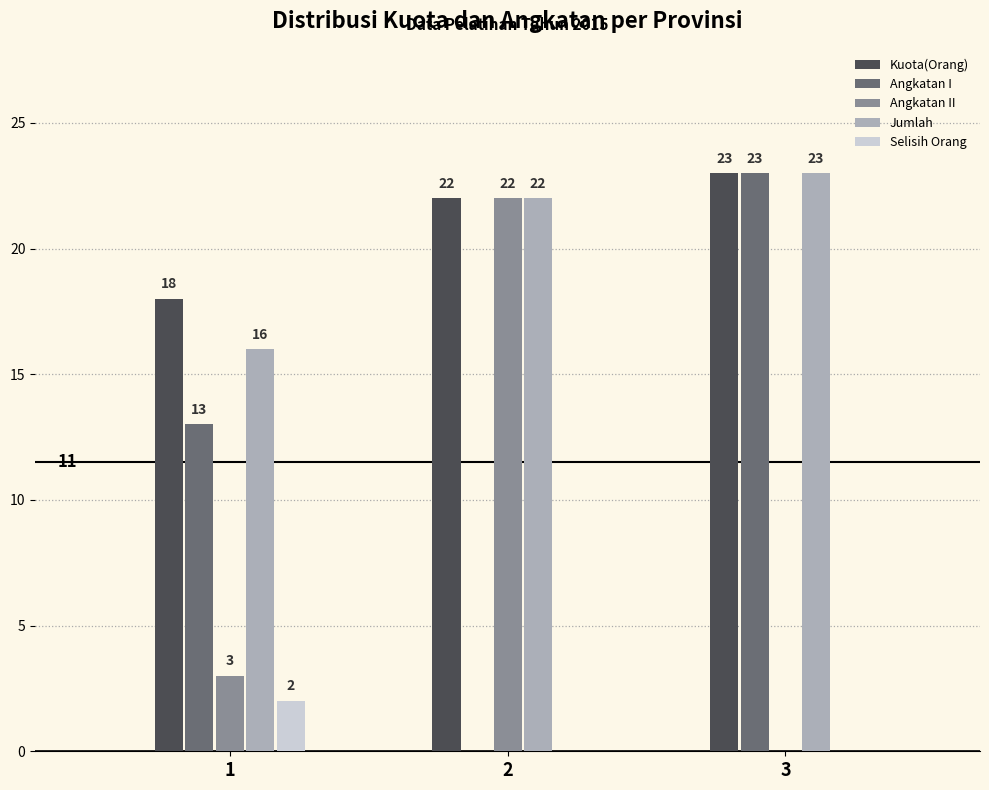

The value of Selisih Orang at 3 is 1. True or false?

False